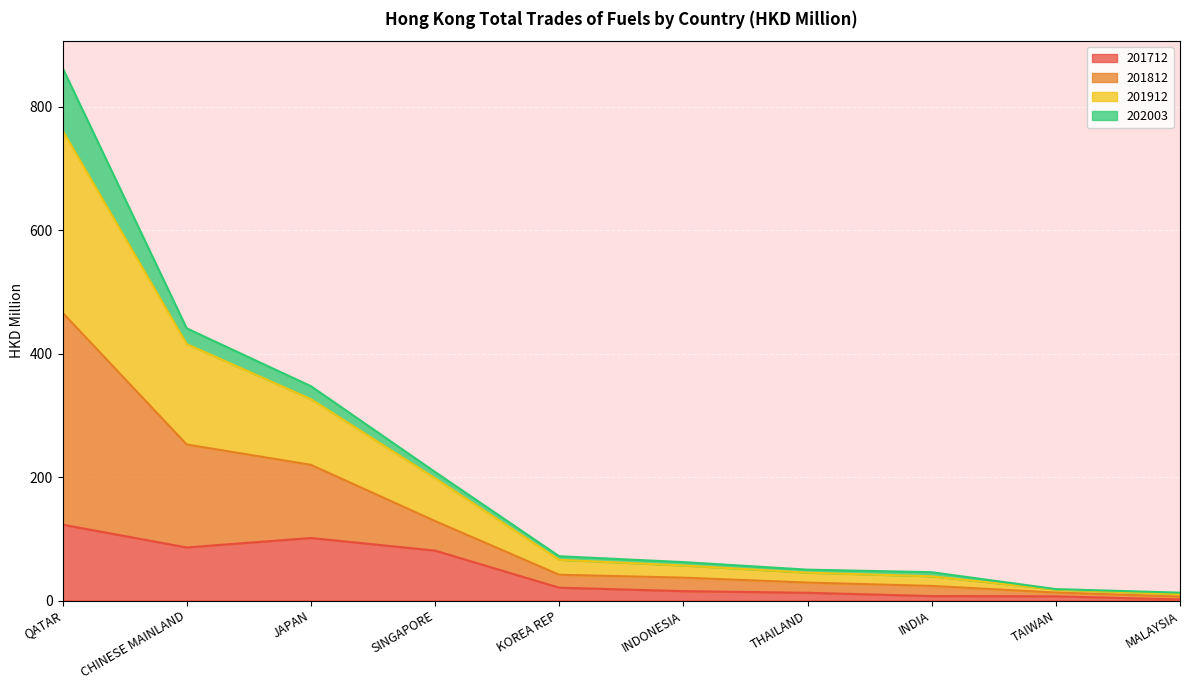

True or false: 201812 and 201912 intersect in this chart.

False